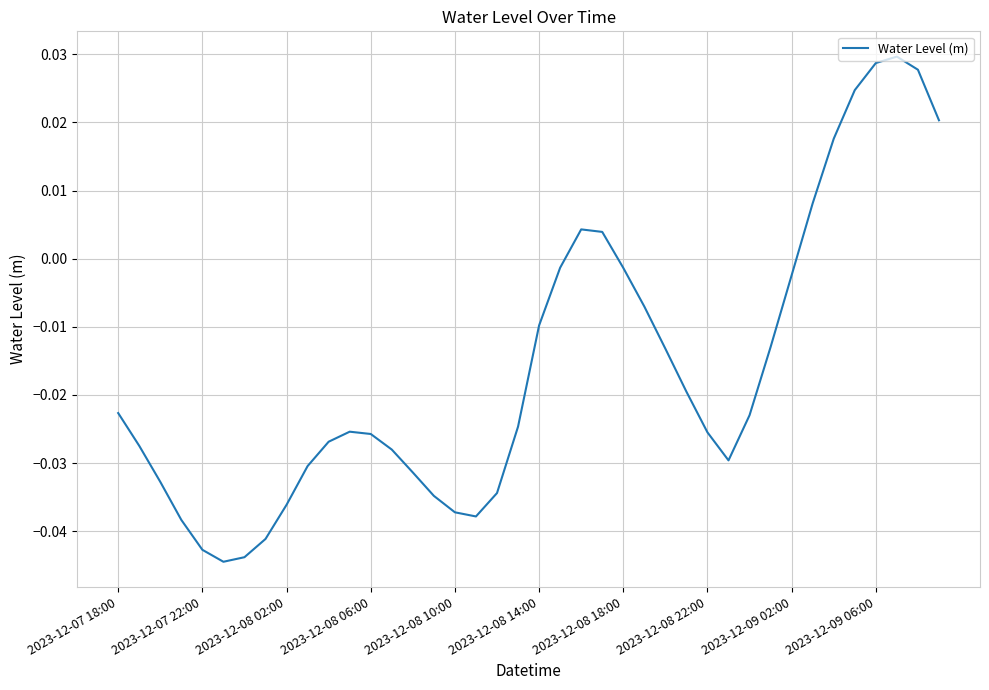

How many interior local peaks (higher than both neighbors) does the data have?

3